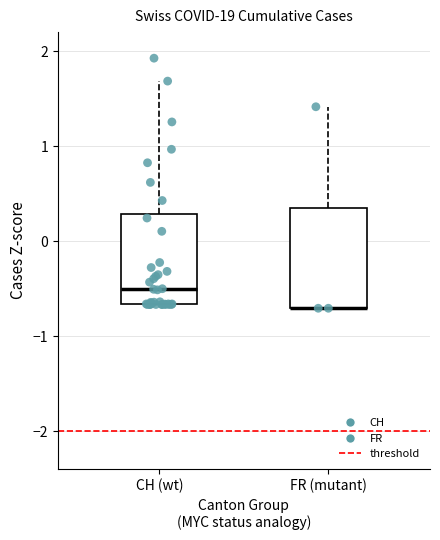

Where is the upper edge of the box for FR (mutant) on the y-axis? The values are not printed on the chart, so give them approximately, as read against the axis.

0.4